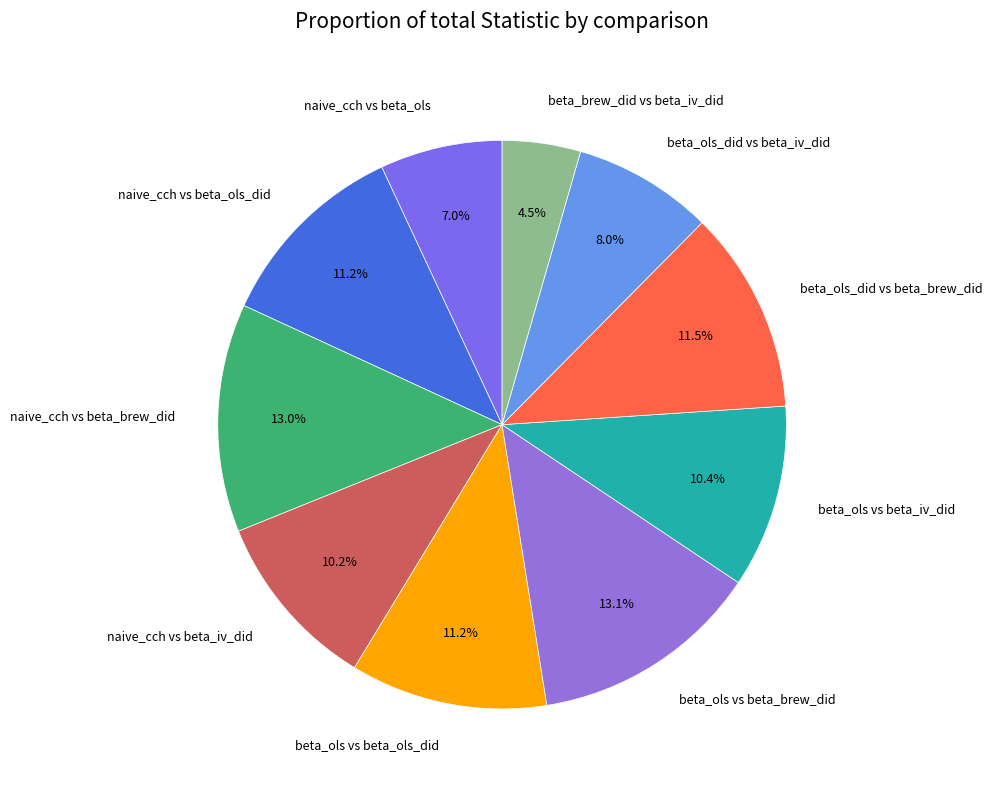

Count the number of slices in the pie.

10